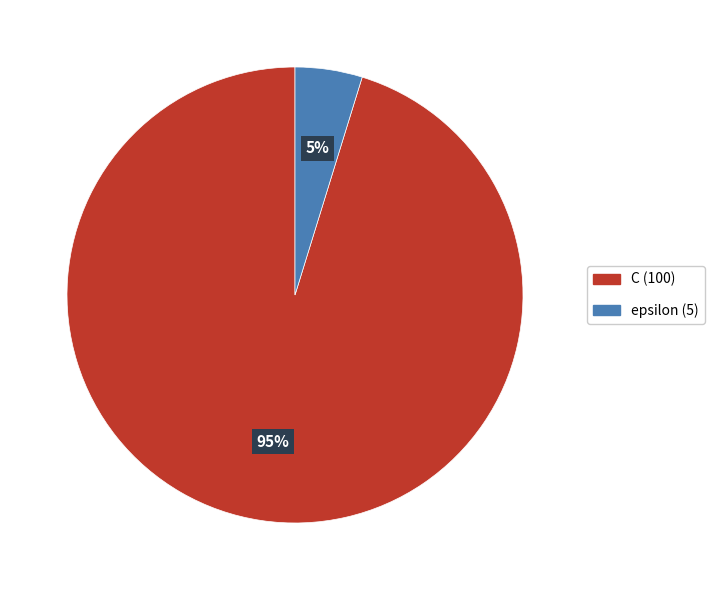

What percentage is the epsilon slice, to the nearest percent?

5%